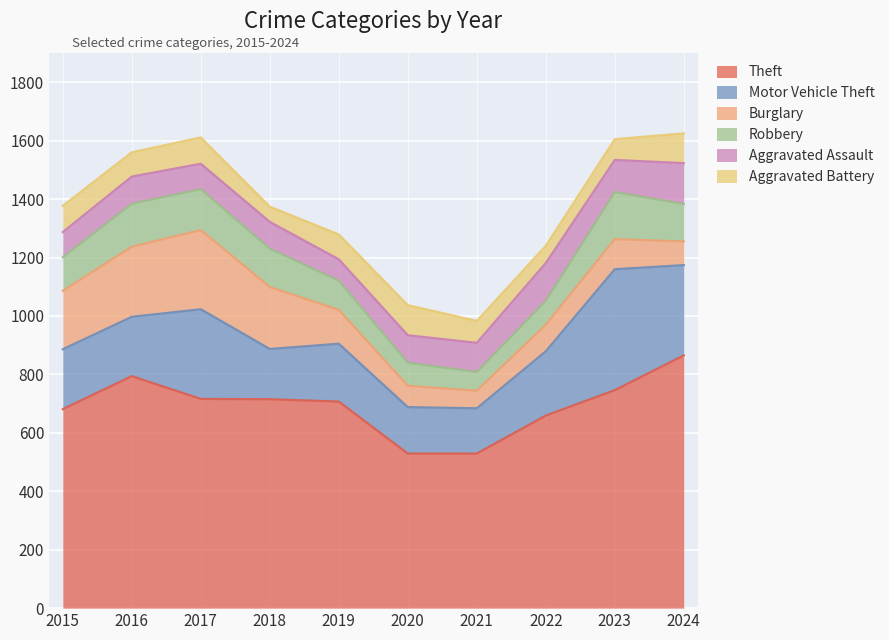

What are all the series names shown in the legend?

Theft, Motor Vehicle Theft, Burglary, Robbery, Aggravated Assault, Aggravated Battery